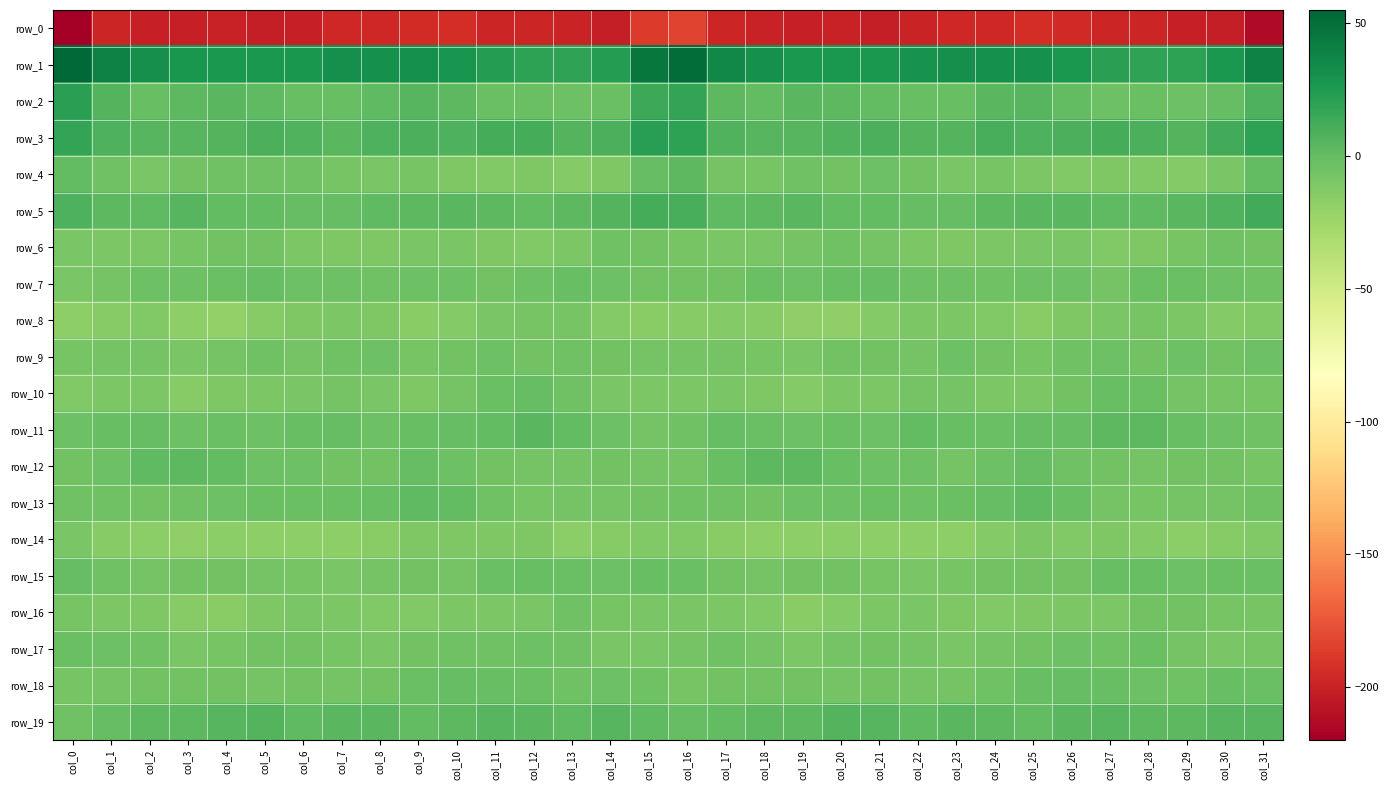

What is the difference between the second highest and second lowest values in the row_9 series?

5.0